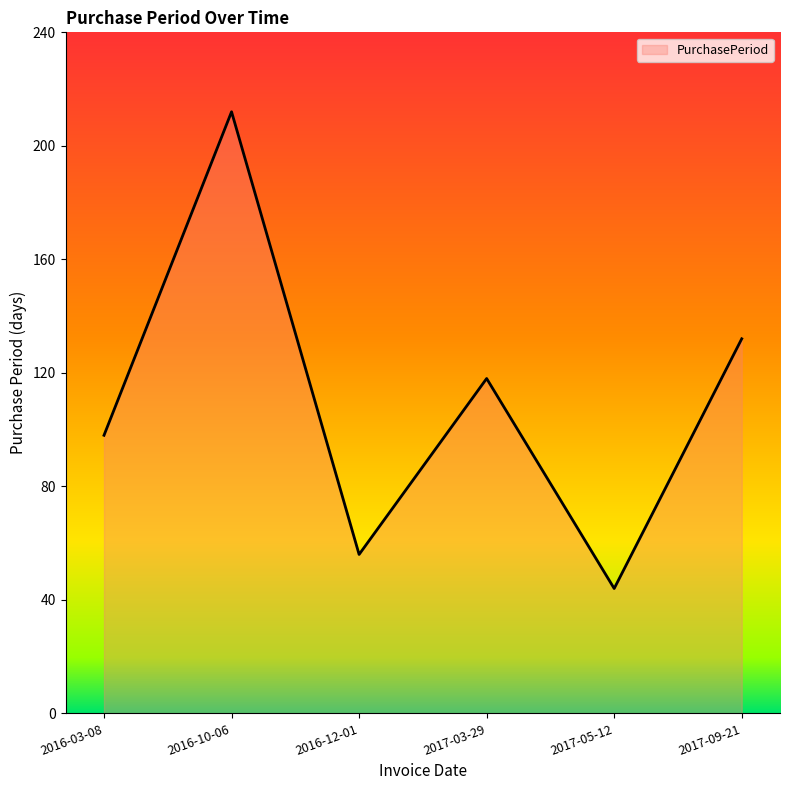

What is the sum of the values at 2017-03-29 and 2017-05-12?

162